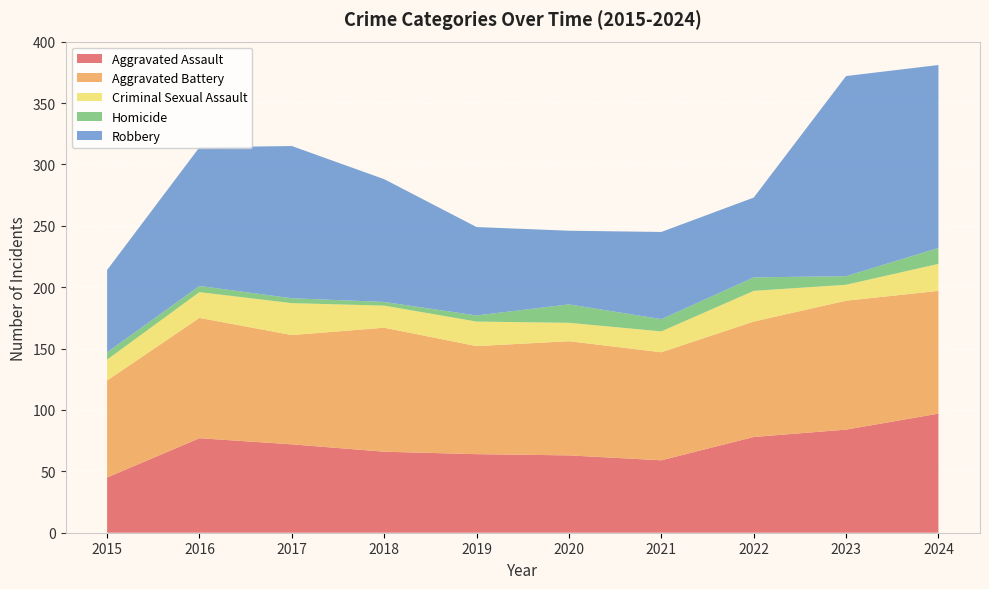

Reading left to right, what are all the values shown in this chart?

Aggravated Assault: 2015=45	2016=77	2017=72	2018=66	2019=64	2020=63	2021=59	2022=78	2023=84	2024=97
Aggravated Battery: 2015=79	2016=98	2017=89	2018=101	2019=88	2020=93	2021=88	2022=94	2023=105	2024=100
Criminal Sexual Assault: 2015=17	2016=21	2017=26	2018=18	2019=20	2020=15	2021=17	2022=25	2023=13	2024=22
Homicide: 2015=6	2016=5	2017=4	2018=3	2019=5	2020=15	2021=10	2022=11	2023=7	2024=13
Robbery: 2015=67	2016=113	2017=124	2018=100	2019=72	2020=60	2021=71	2022=65	2023=163	2024=149